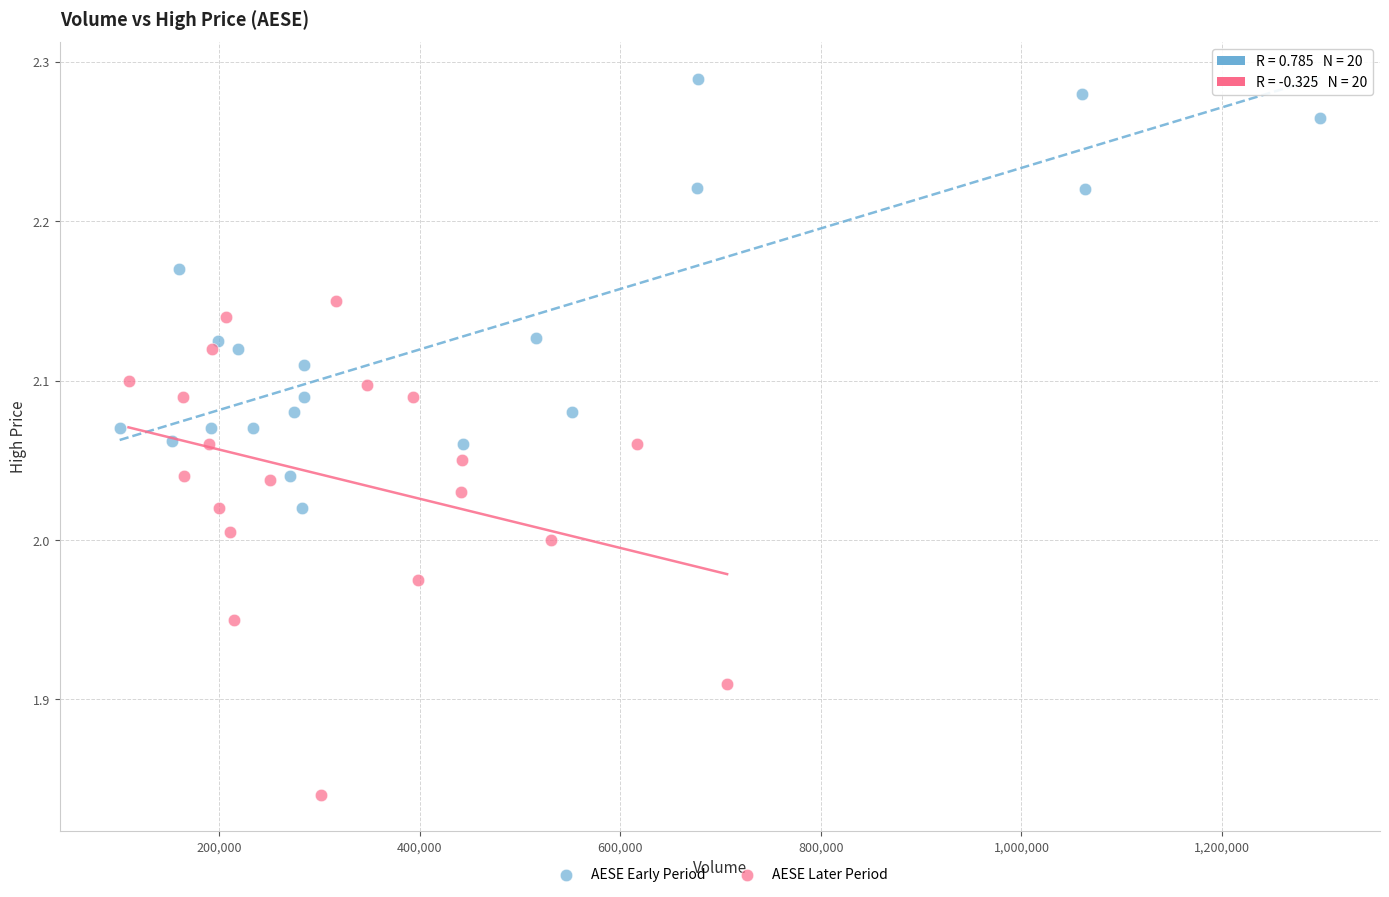

Which series has the widest spread of Y values?

AESE Later Period